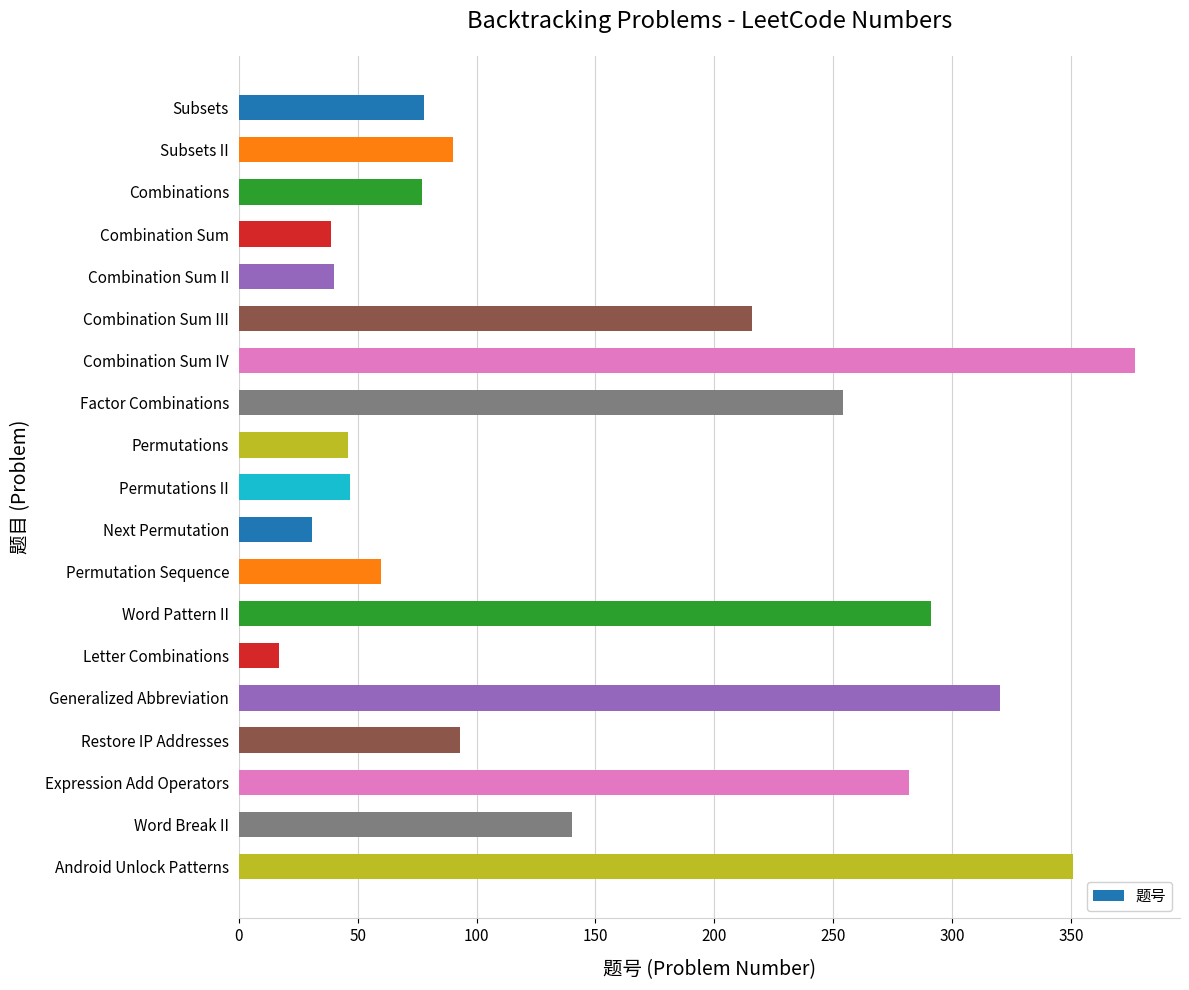

What is the difference between the second highest and second lowest values?

320